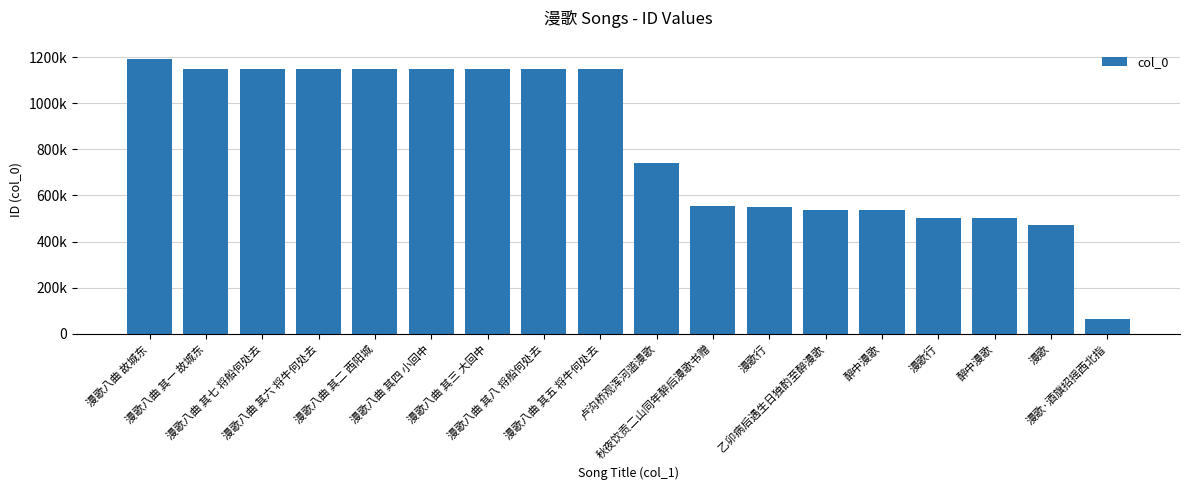

Does the chart contain any negative values?

No